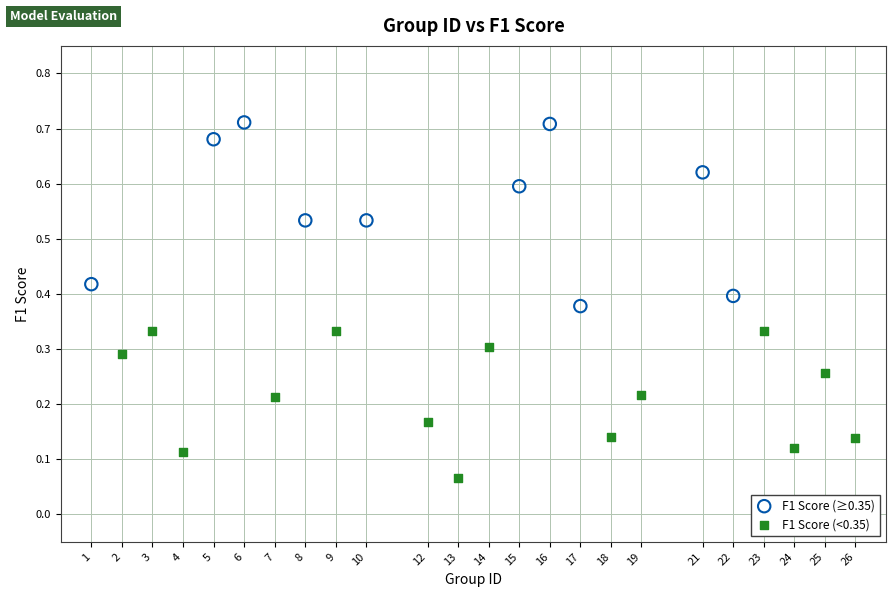

Which series reaches the minimum Y coordinate?

F1 Score (<0.35)